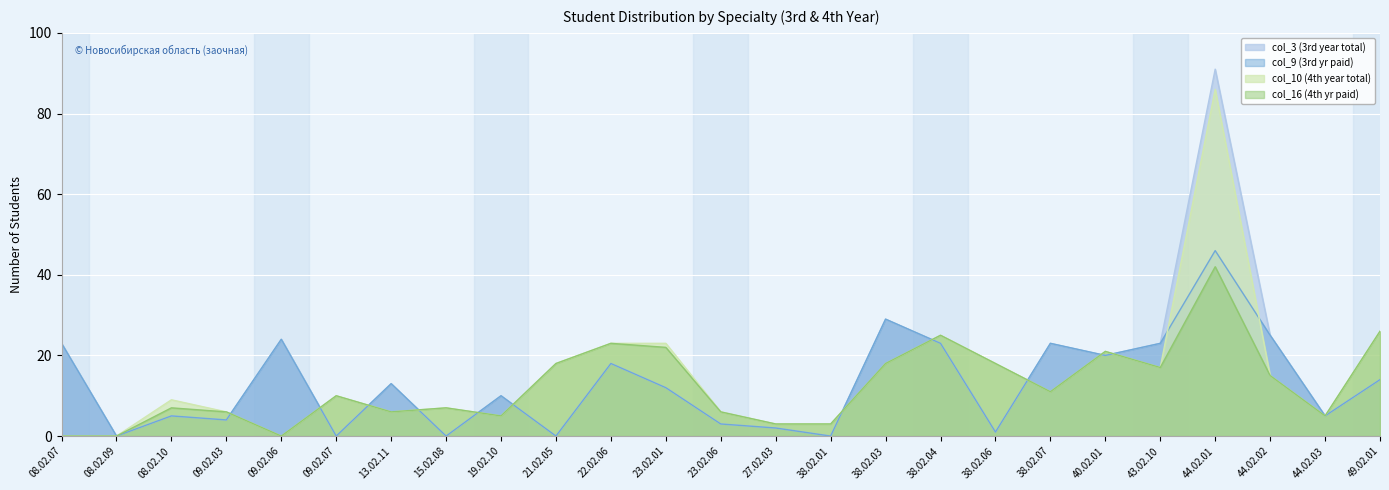

Is the value of col_16 (4th yr paid) at 19.02.10 greater than the value of col_9 (3rd yr paid) at 43.02.10?

No